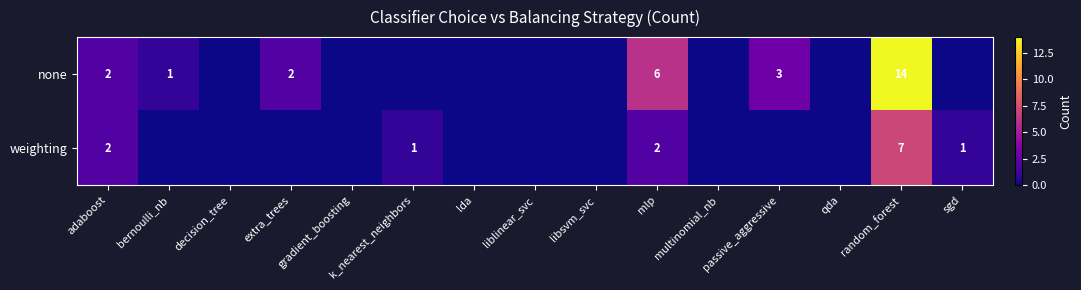

The none series shows 3 at passive_aggressive. True or false?

True